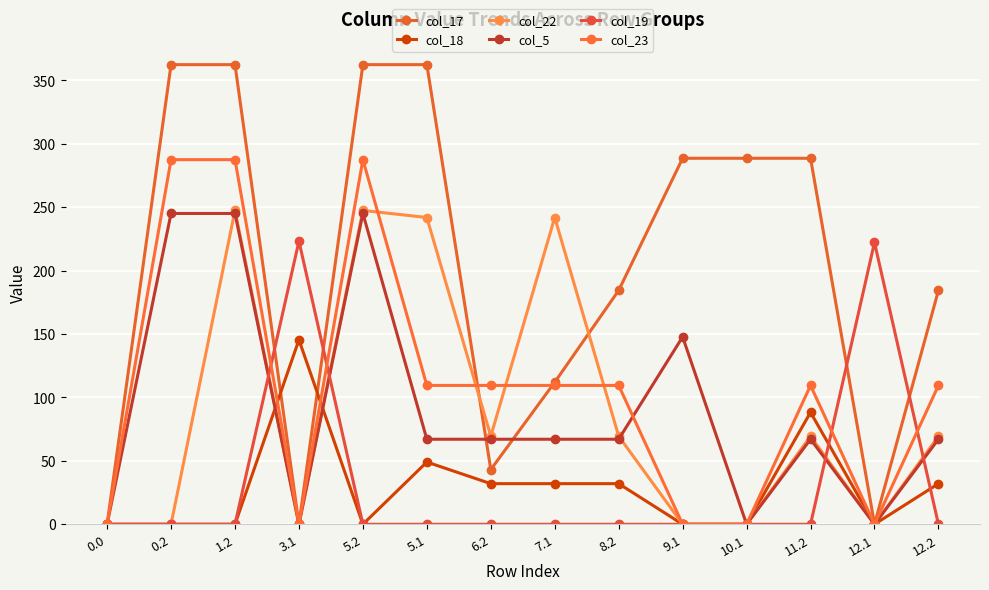

Which series changed the most between 3.1 and 11.2?

col_17